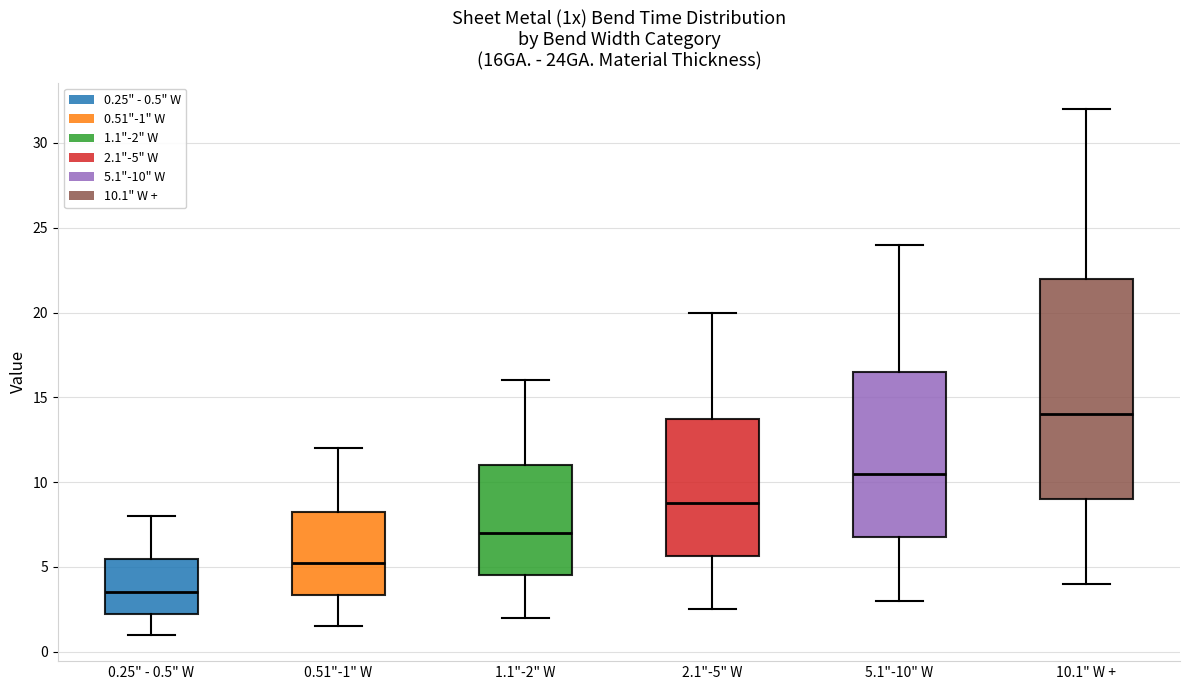

Reading left to right, read every box against the y-axis: the position of its median line, the range the box covers, and the ends of its whiskers. The values are not printed on the chart, so give them approximately, as read against the axis.

0.25" - 0.5" W: median 3.5, box 2.5 to 5.5, whiskers 1.0 to 8.0
0.51"-1" W: median 5.5, box 3.5 to 8.5, whiskers 1.5 to 12.0
1.1"-2" W: median 7.0, box 4.5 to 11.0, whiskers 2.0 to 16.0
2.1"-5" W: median 9.0, box 5.5 to 14.0, whiskers 2.5 to 20.0
5.1"-10" W: median 10.5, box 7.0 to 16.5, whiskers 3.0 to 24.0
10.1" W +: median 14.0, box 9.0 to 22.0, whiskers 4.0 to 32.0